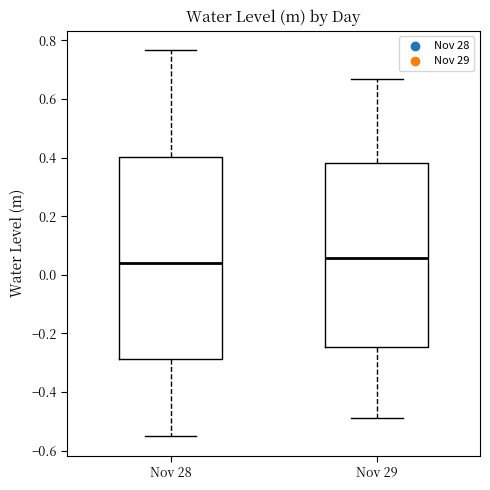

Comparing the boxes themselves (not the whiskers), which one is the tallest?

Nov 28